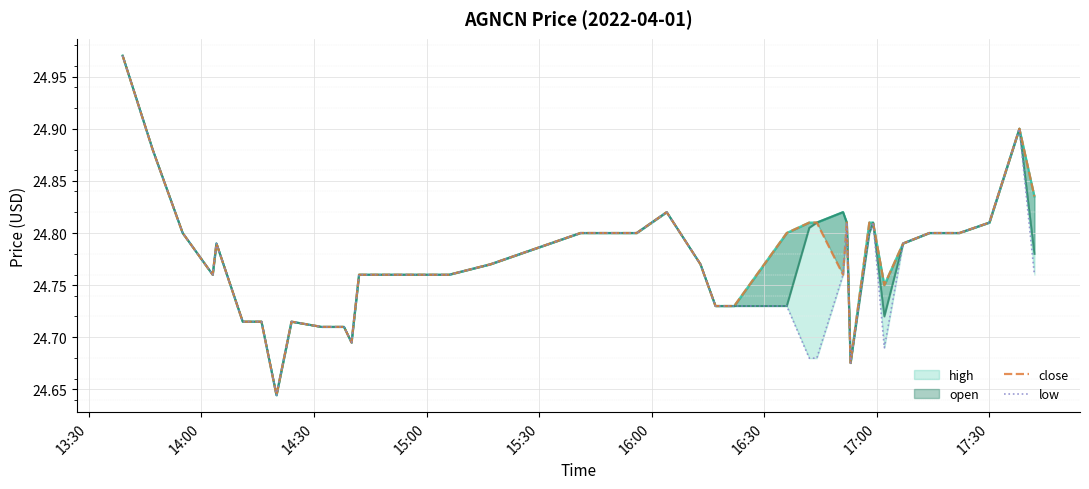

What is the difference between the high values at 30 and 20?

0.1